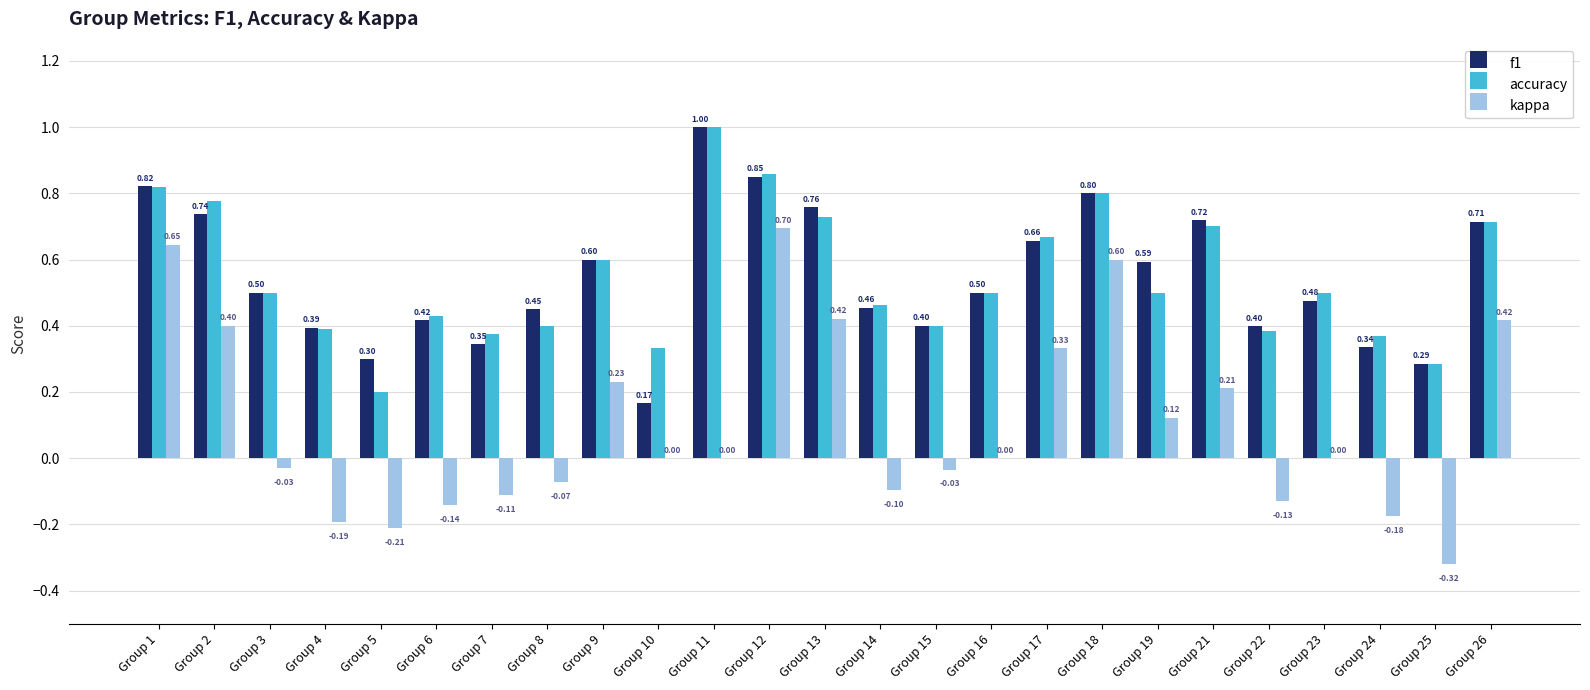

What is the average value of the f1 series?

0.5